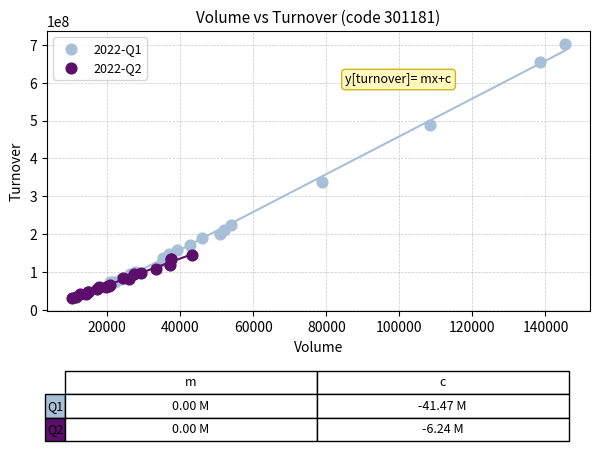

Which series reaches the minimum Y coordinate?

2022-Q2